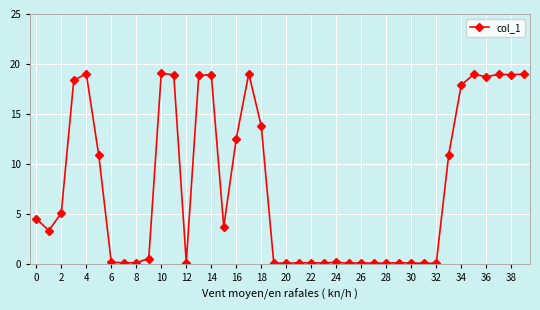

Count the number of data series in this chart.

1